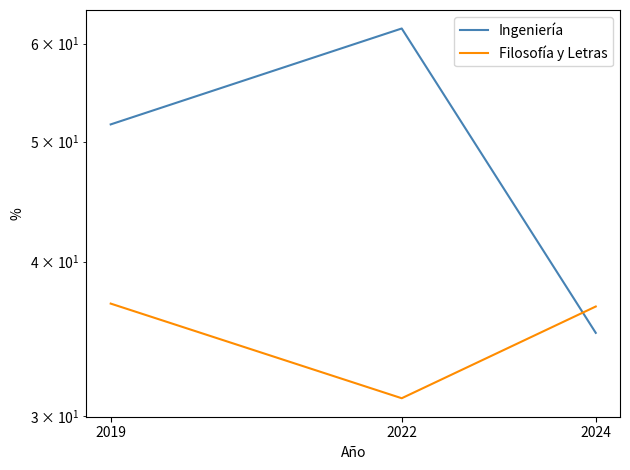

Which series has the largest range (max minus min)?

Ingeniería